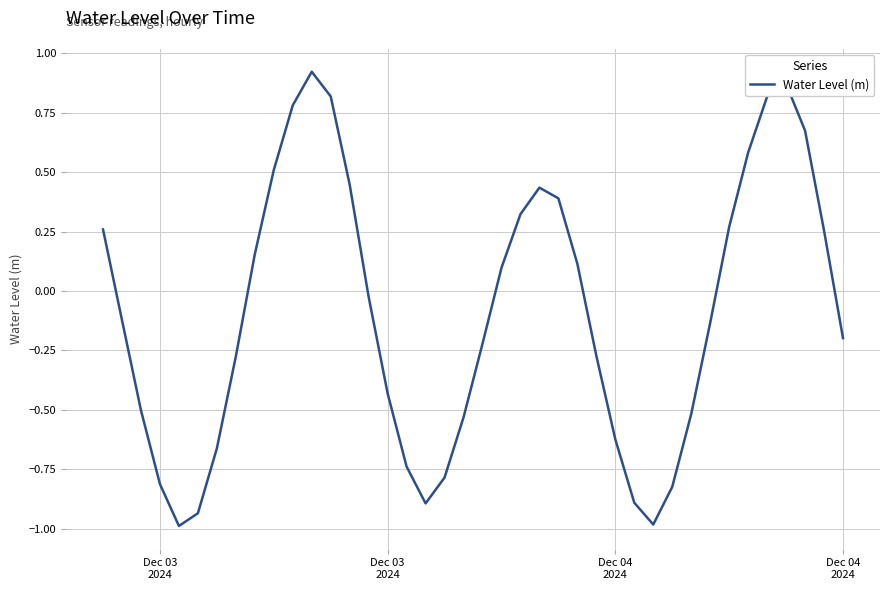

What is the difference between the maximum and minimum values?

1.9